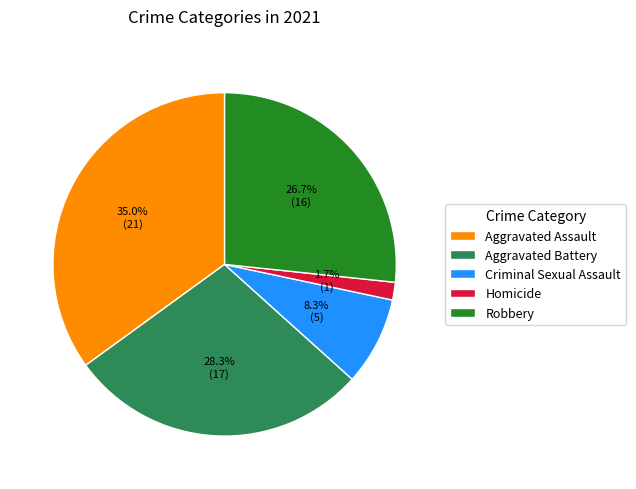

What percentage do Aggravated Assault and Criminal Sexual Assault together represent?

43.3%